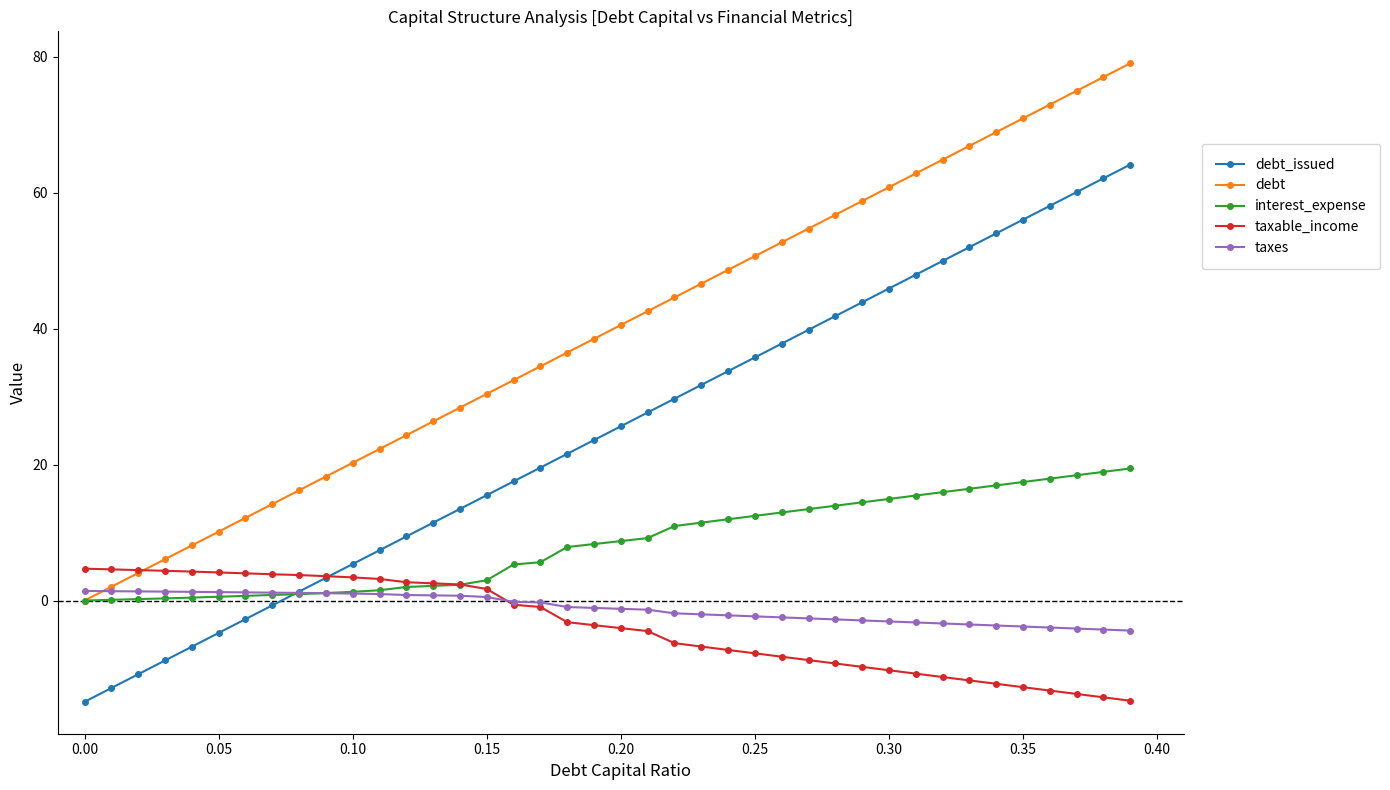

True or false: interest_expense and debt_issued intersect in this chart.

True